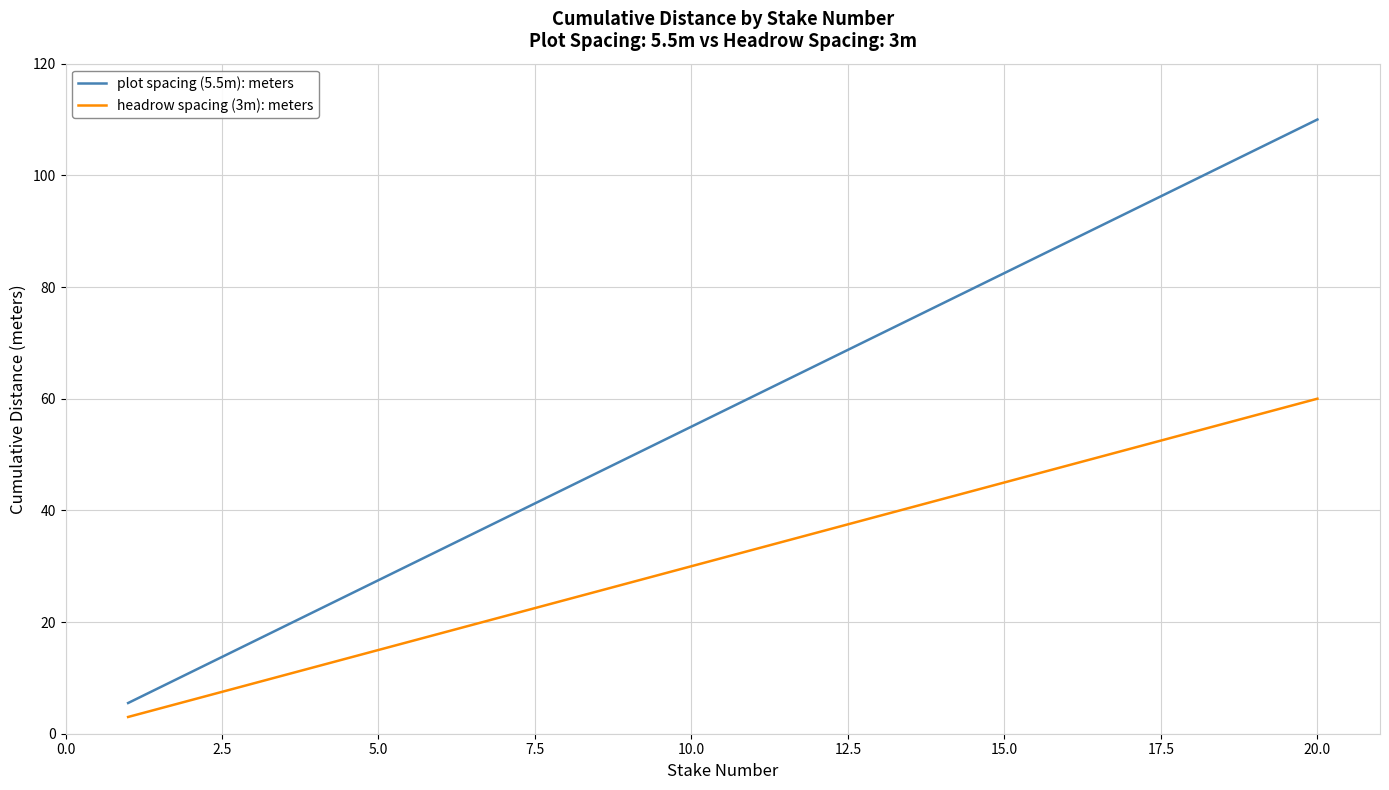

List the series in order of their peak value, highest first.

plot spacing (5.5m): meters, headrow spacing (3m): meters